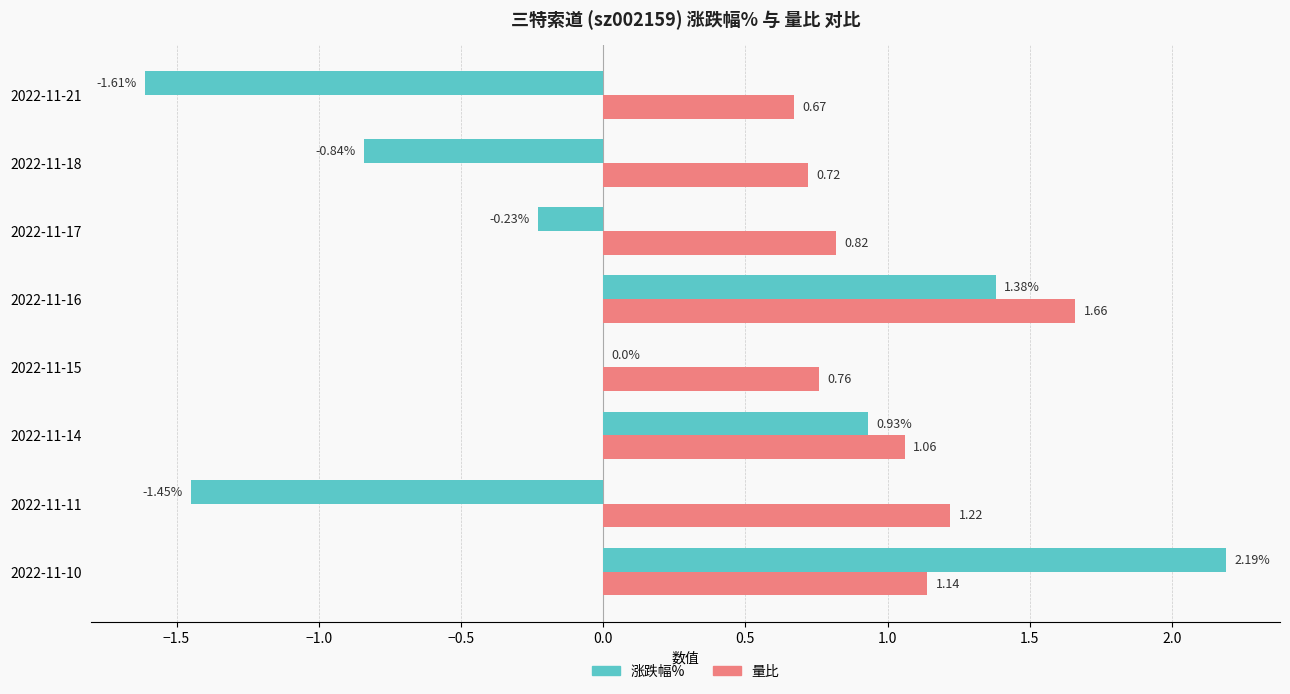

What is the sum of all 涨跌幅% values?

0.4